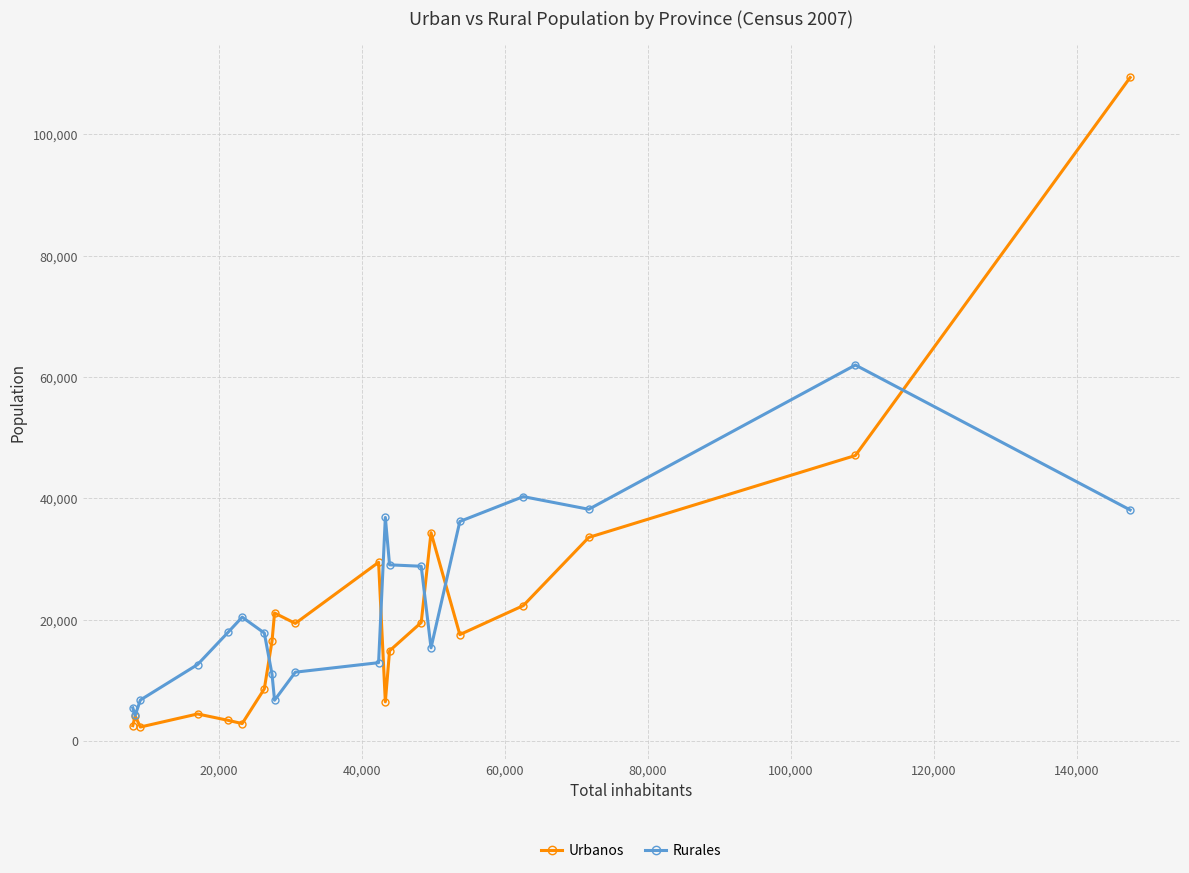

Which series has the widest spread of values?

Urbanos